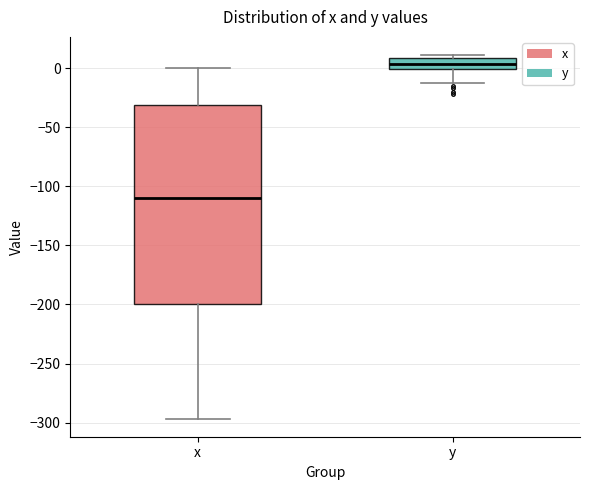

Reading left to right, transcribe this box plot: for each box, give where its median line is, the range the box spans, and where its two whiskers end, as read against the y-axis. The values are not printed on the chart, so give them approximately, as read against the axis.

x: median -110, box -200 to -30, whiskers -295 to 0
y: median 5, box 0 to 10, whiskers -10 to 10 (just above the box's upper edge)